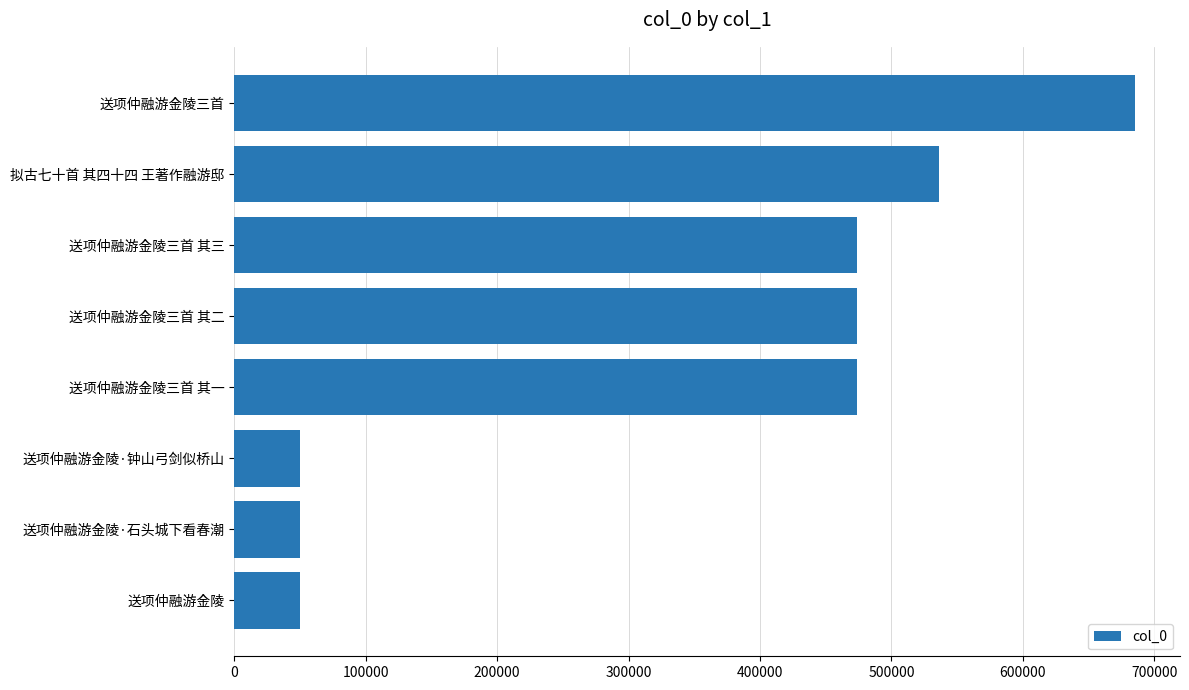

Which has a higher value, 送项仲融游金陵三首 其三 or 送项仲融游金陵?

送项仲融游金陵三首 其三